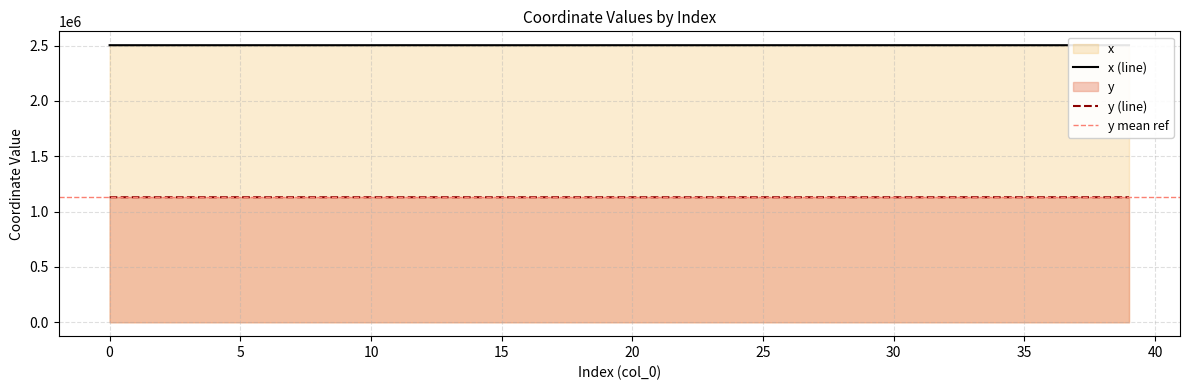

How many interior local peaks does the x series have?

11